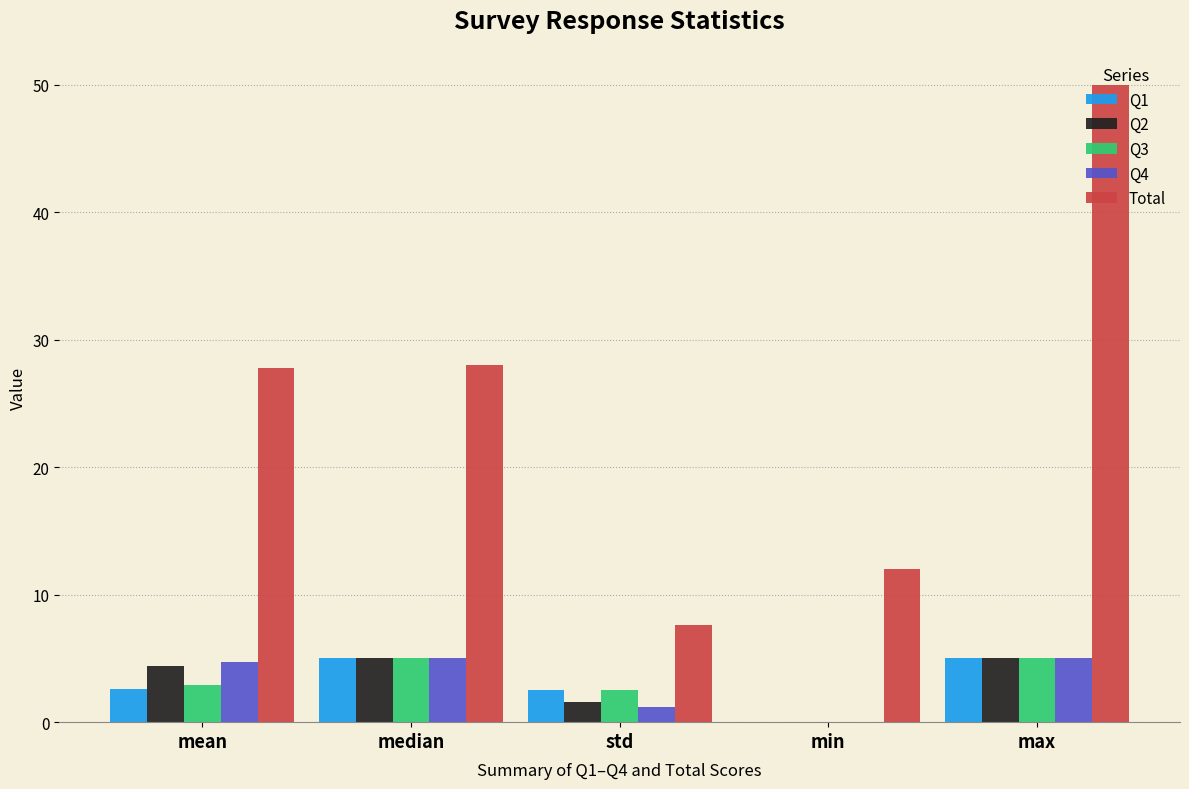

Which series changed the most between median and std?

Total